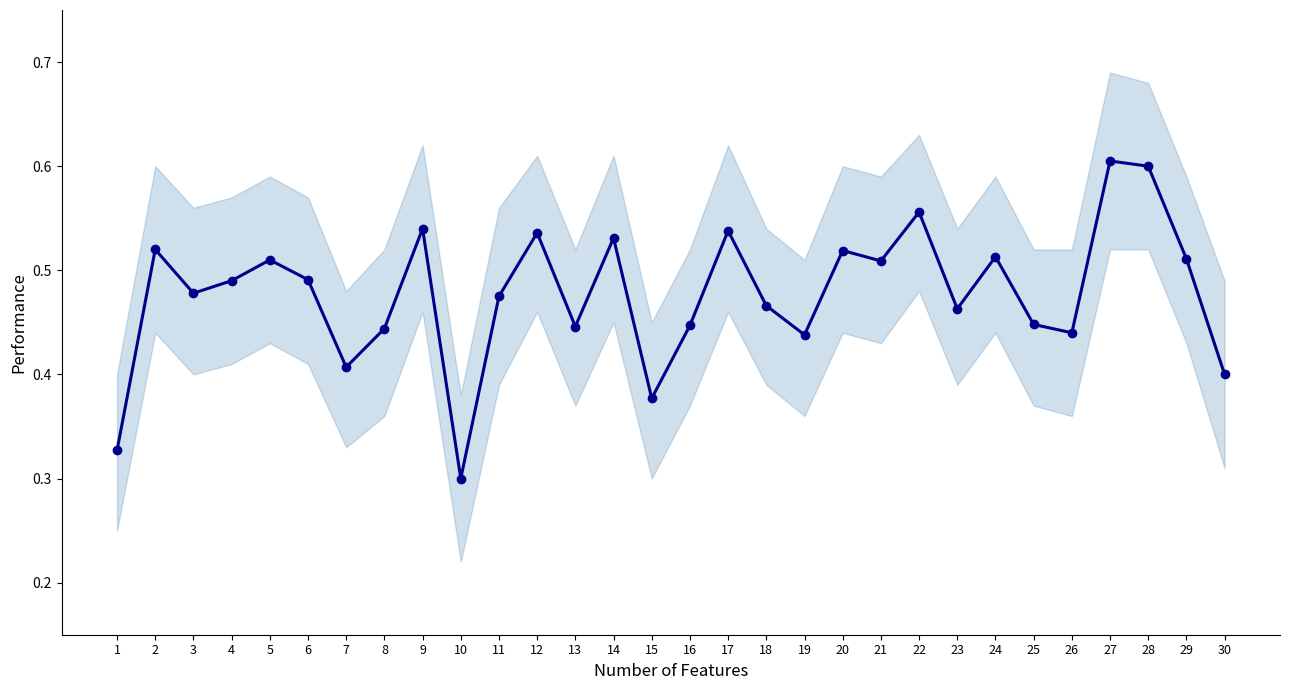

What is the maximum value shown in the chart?

0.6